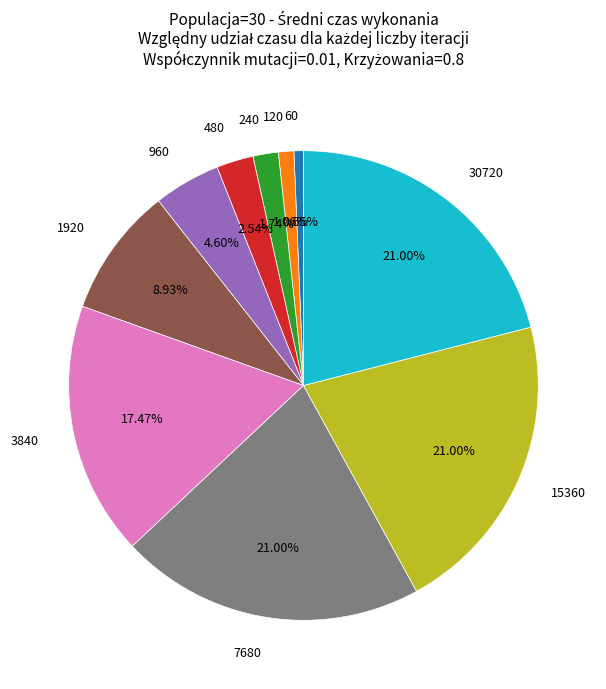

Is there a majority slice in this chart?

No